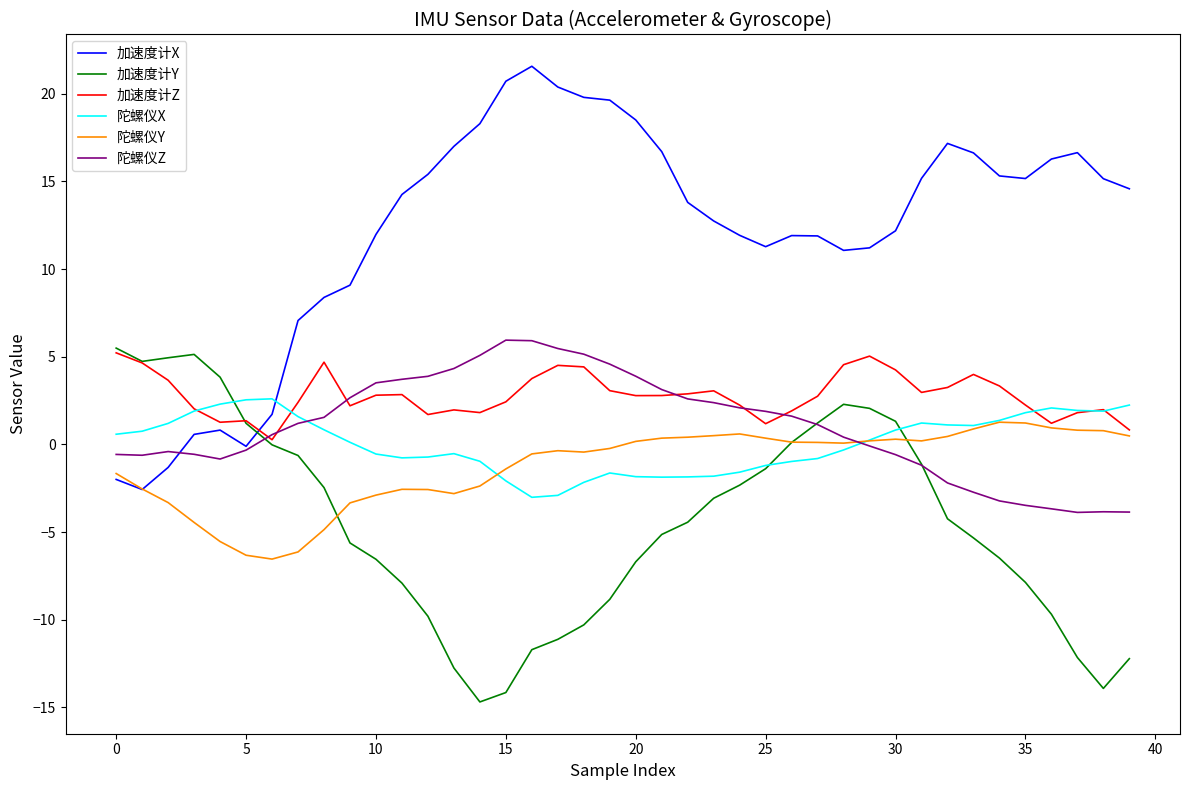

What is the maximum value shown in the chart?

21.6